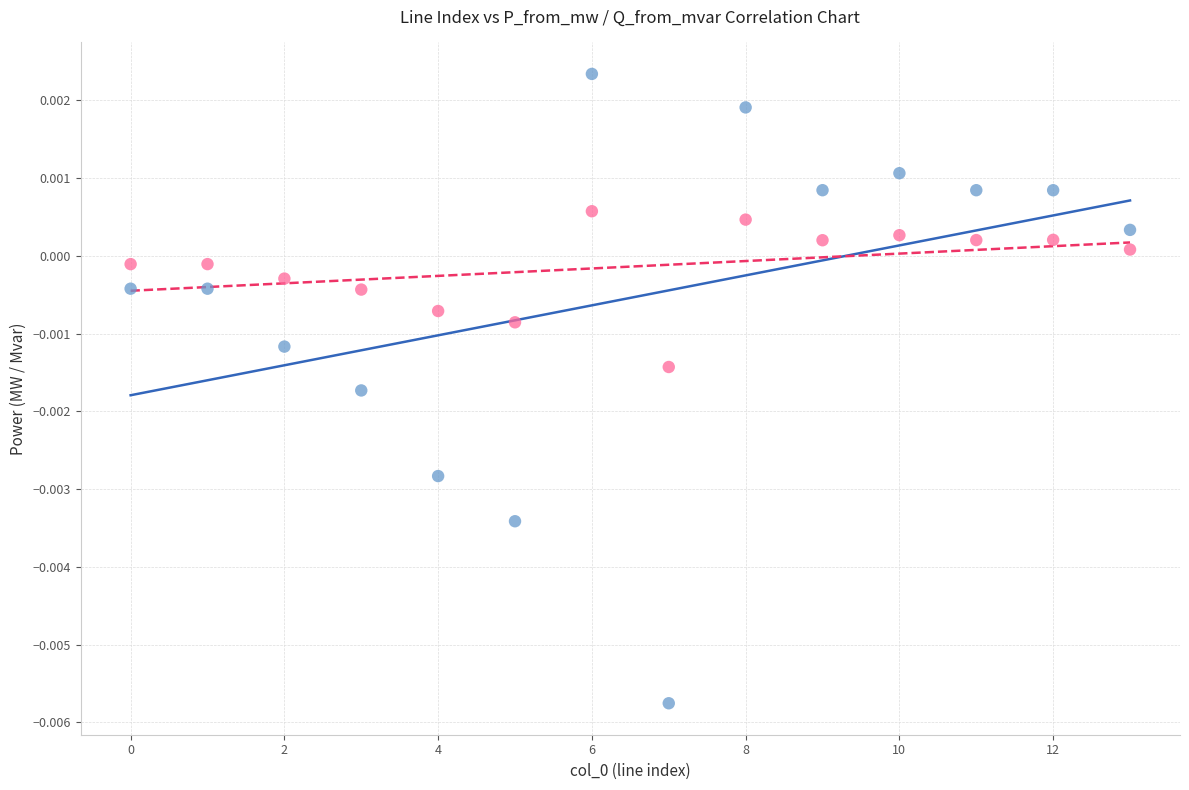

What are all the series names shown in the legend?

p_from_mw, q_from_mvar